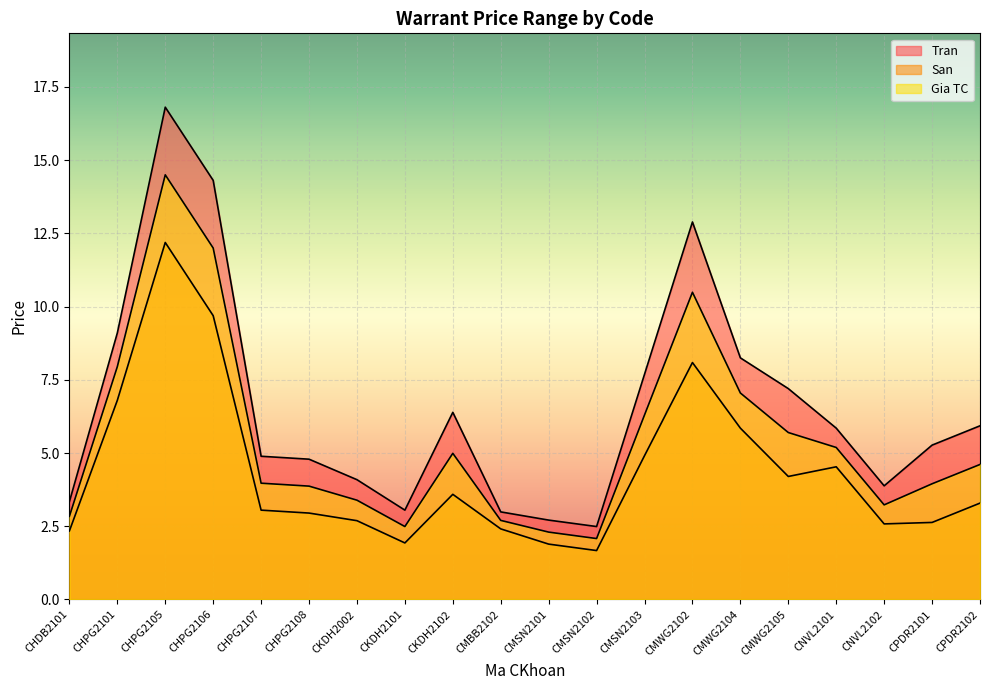

Reading left to right, extract all data points from this chart.

Tran: 3.3	9.1	16.8	14.3	4.9	4.8	4.1	3.0	6.4	3.0	2.7	2.5	7.7	12.9	8.2	7.2	5.8	3.9	5.3	5.9
San: 2.3	6.8	12.2	9.7	3.0	3.0	2.7	1.9	3.6	2.4	1.9	1.7	4.9	8.1	5.8	4.2	4.5	2.6	2.6	3.3
Gia TC: 2.8	8.0	14.5	12.0	4.0	3.9	3.4	2.5	5.0	2.7	2.3	2.1	6.3	10.5	7.0	5.7	5.2	3.2	4.0	4.6